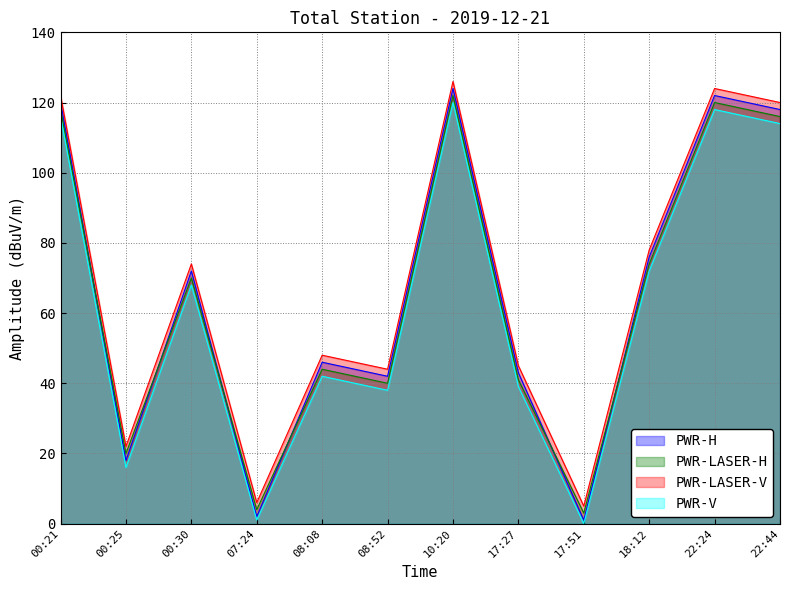

True or false: PWR-H has more than 1 interior local peaks.

True